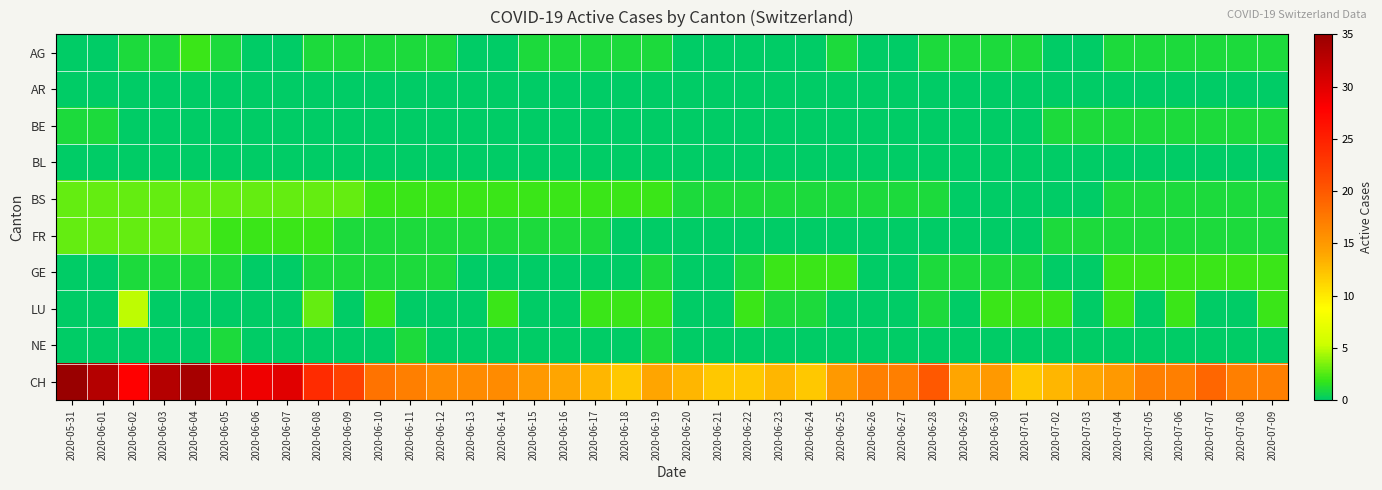

Which series changed the most between 2020-06-08 and 2020-06-14?

CH